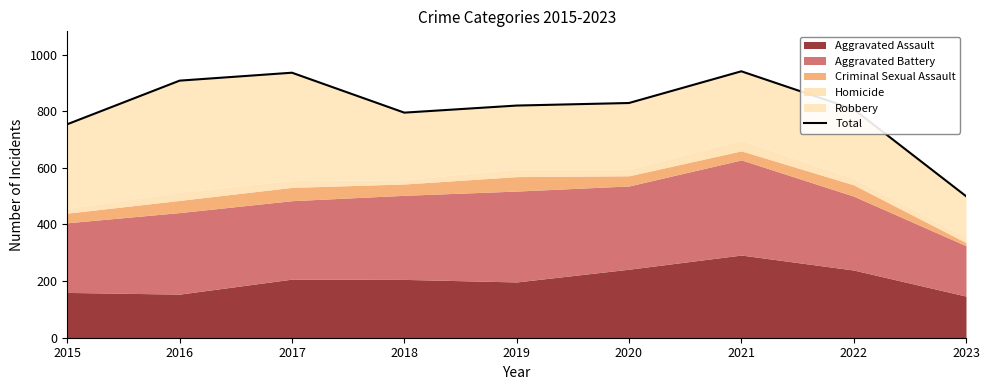

What is the average value?

810